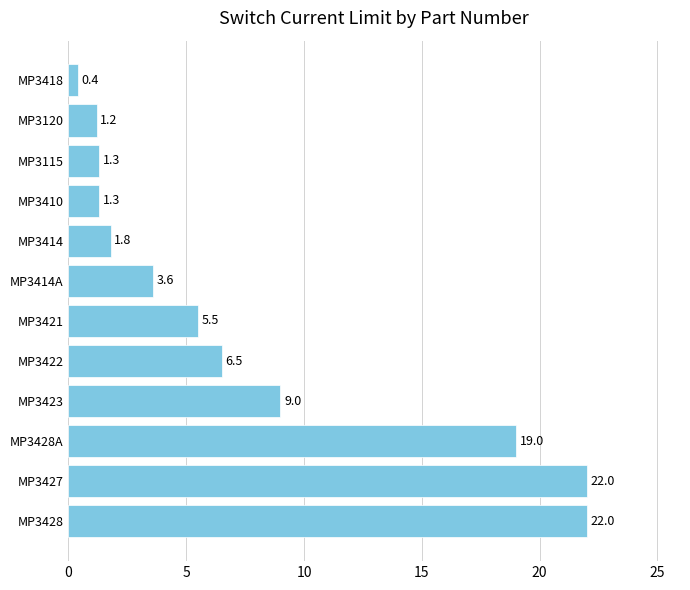

Reading top to bottom, transcribe all the data shown in this chart.

0.4	1.2	1.3	1.3	1.8	3.6	5.5	6.5	9.0	19.0	22.0	22.0